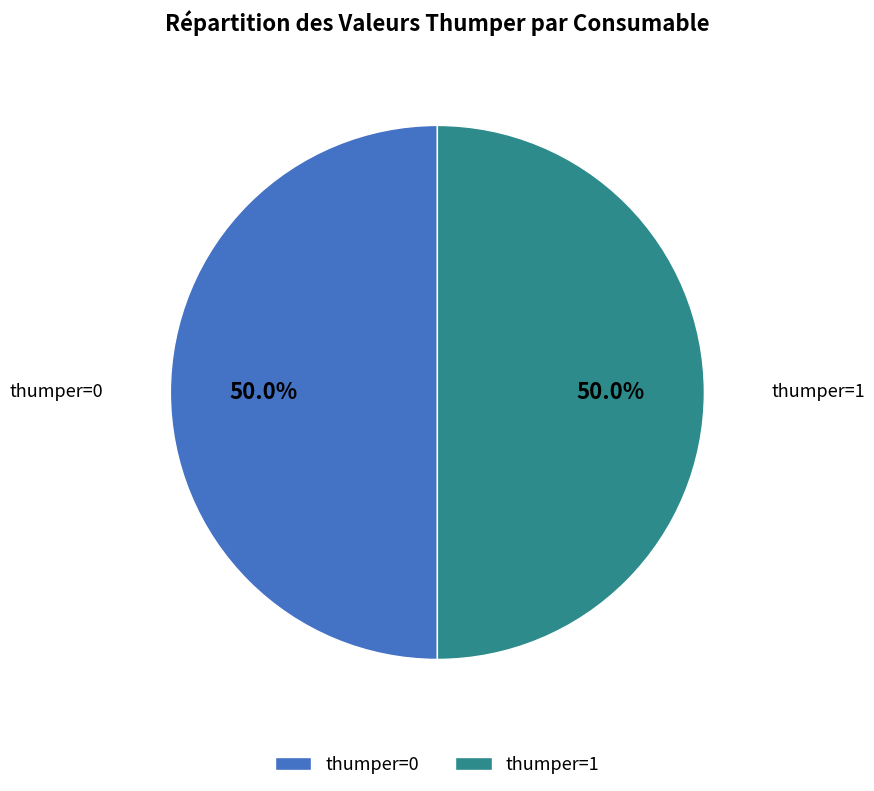

To the nearest percent, what is the difference between the largest and smallest slice percentages?

0%